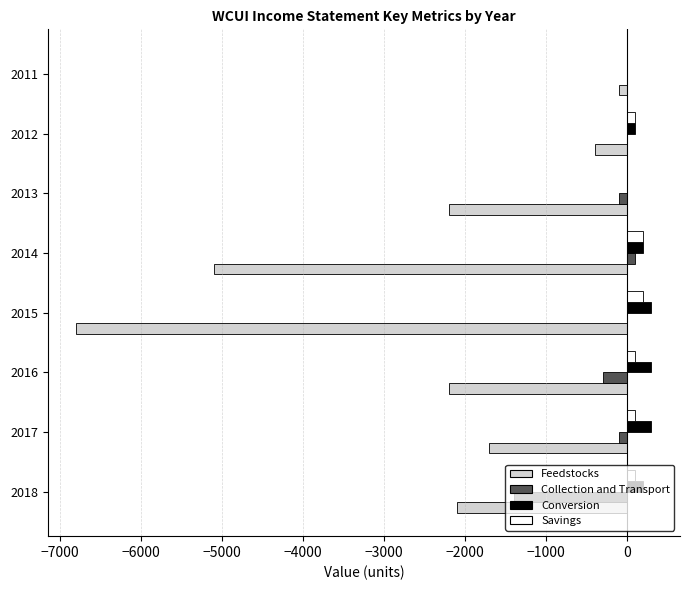

What is the sum of all Conversion values?

1400